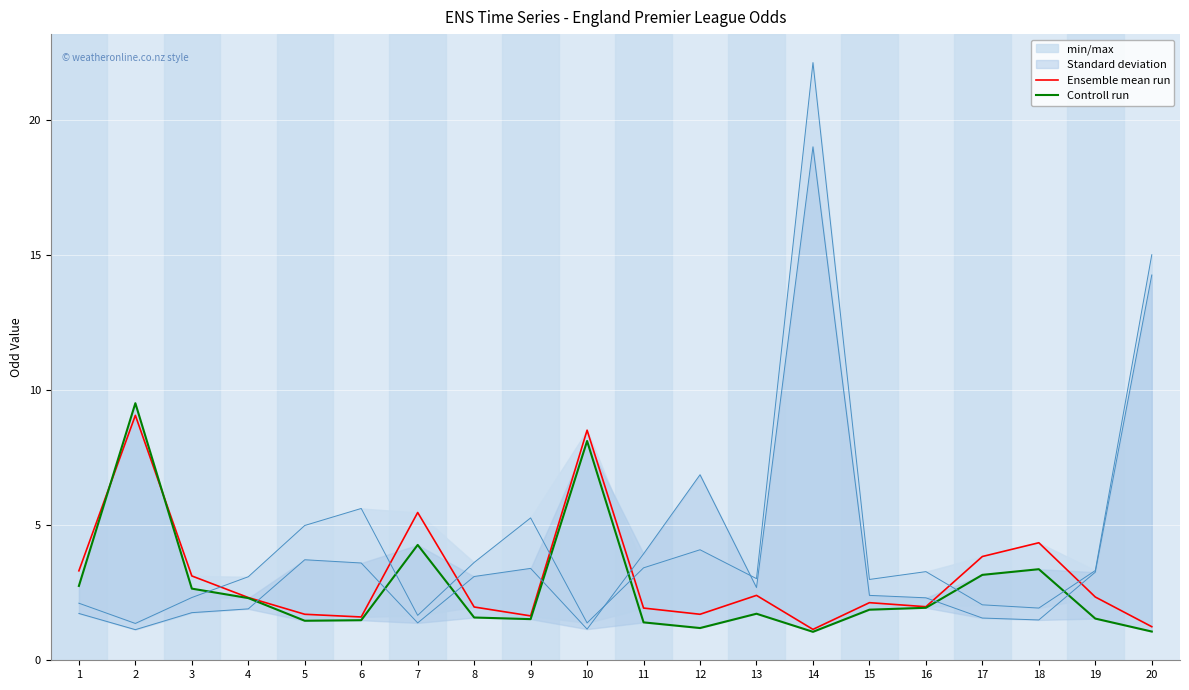

What is the difference between the maximum and second lowest values in the Controll run series?

8.5